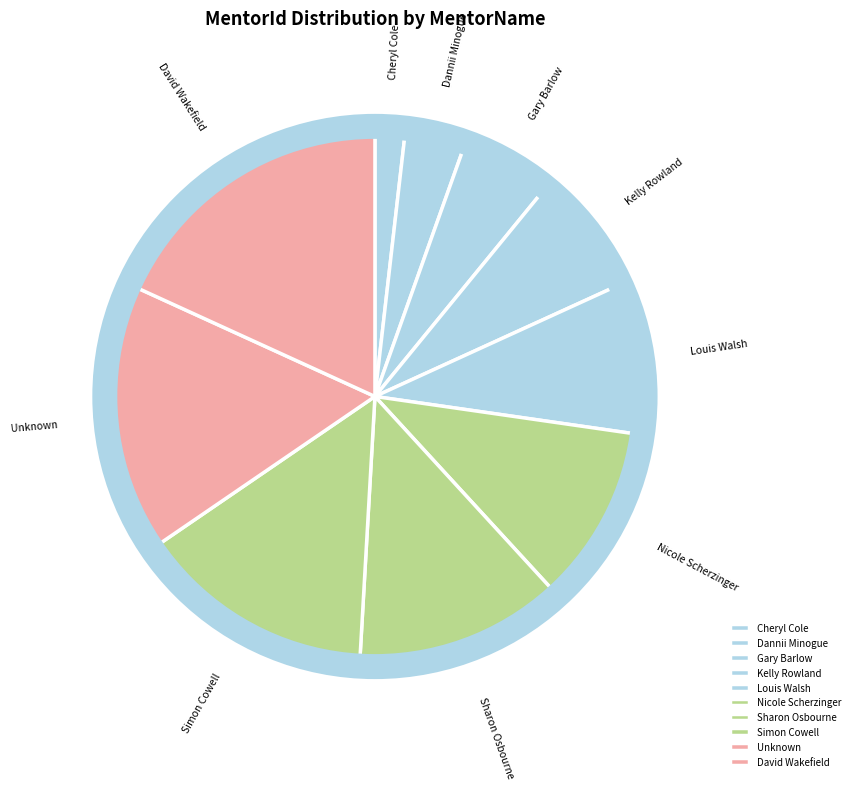

Which slice is the smallest?

Cheryl Cole